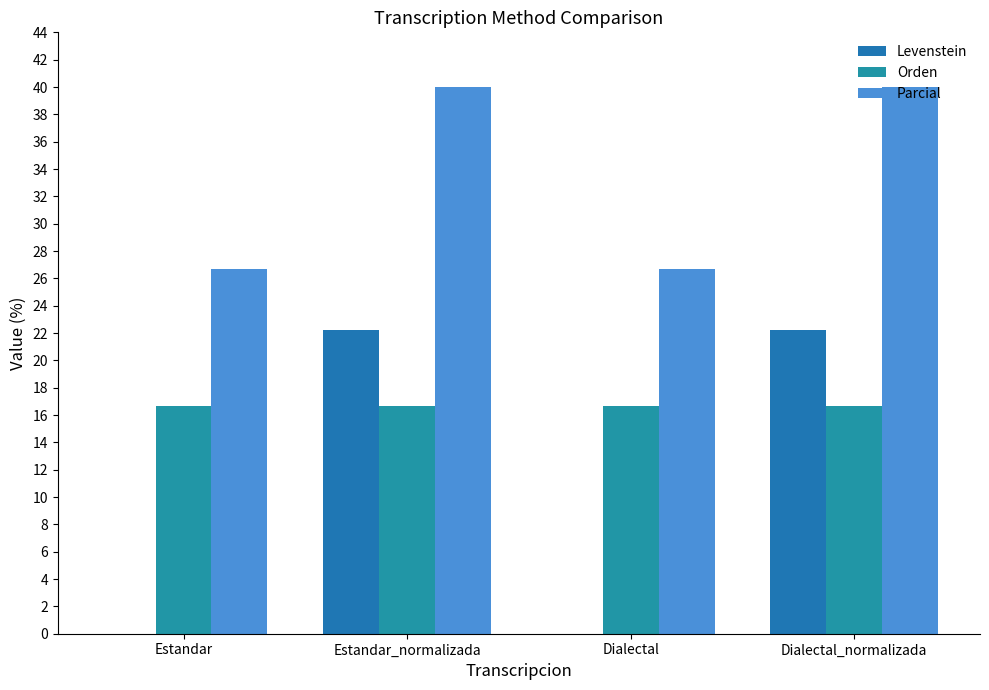

Are the bars grouped side by side (vs. stacked)?

Yes